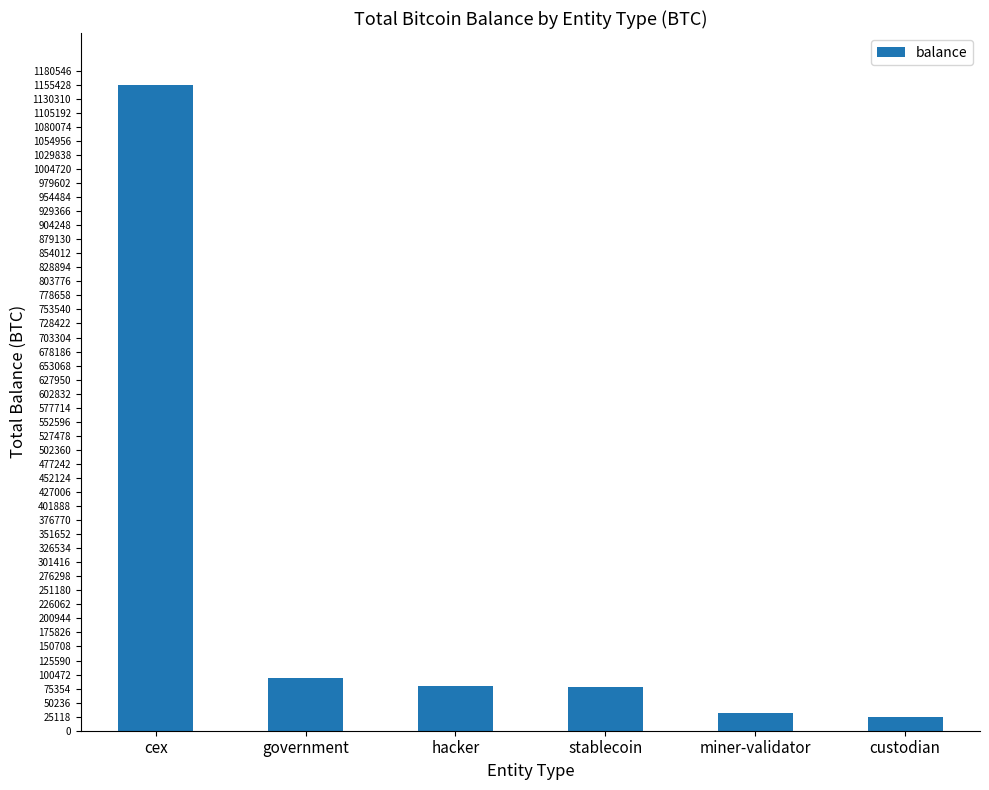

What is the average value?

244018.9